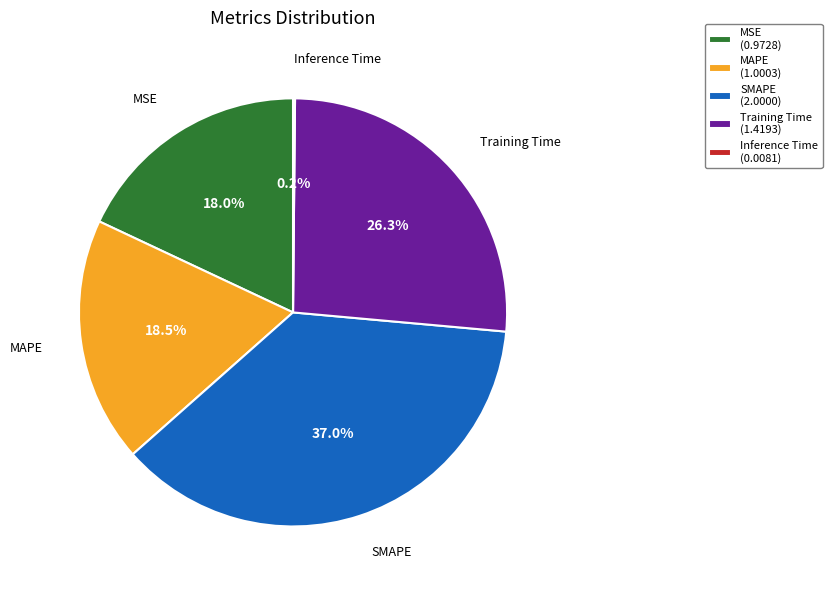

What is the largest slice in the pie chart?

SMAPE